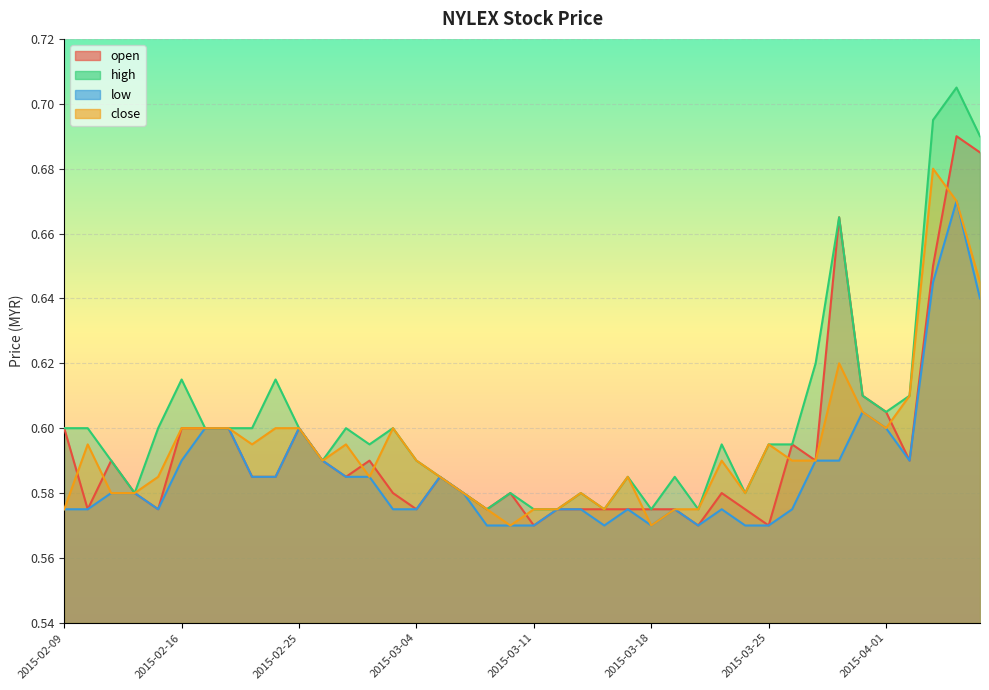

At which category does close reach its first local valley?

2015-02-23